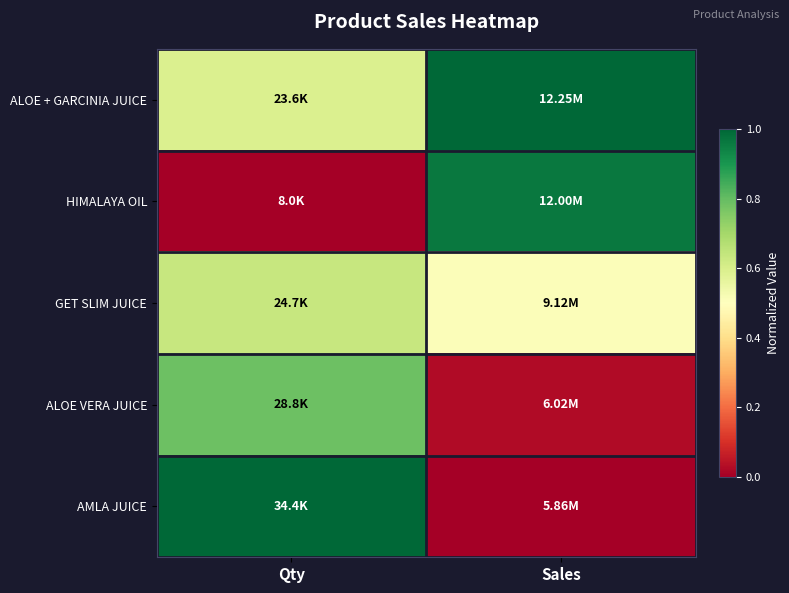

Between Qty and Sales, which series saw the biggest shift?

AMLA JUICE